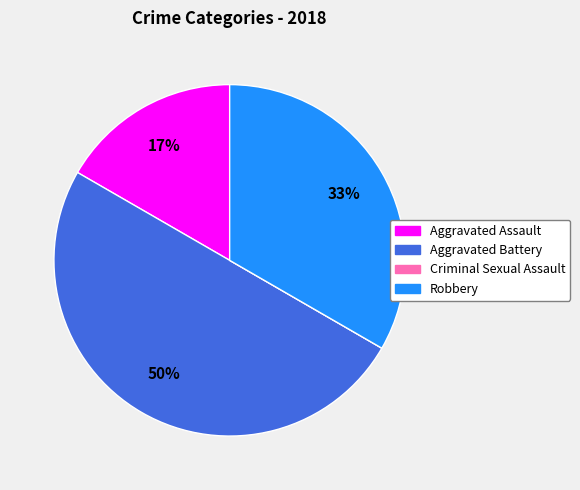

Does Robbery represent more than half of the total?

No